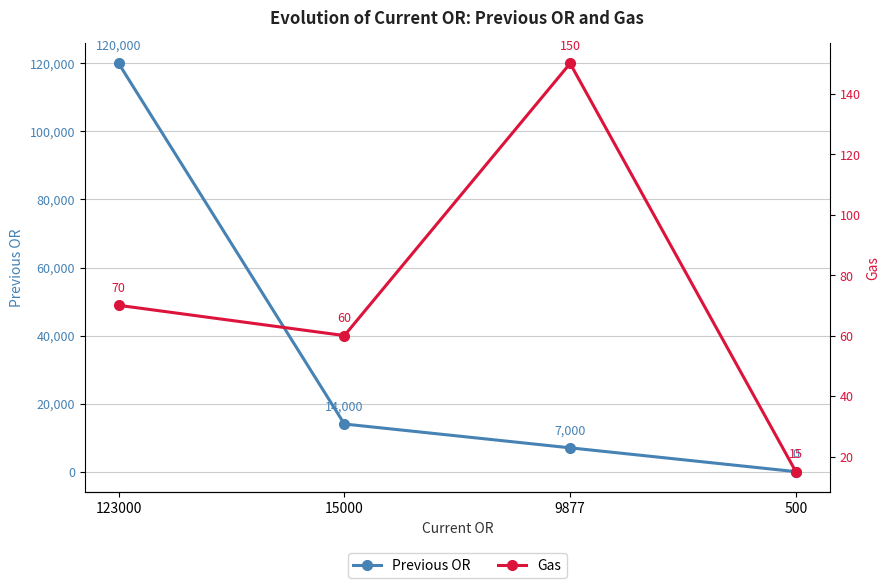

Read the Previous OR value at 9877, to the nearest 50.

7000